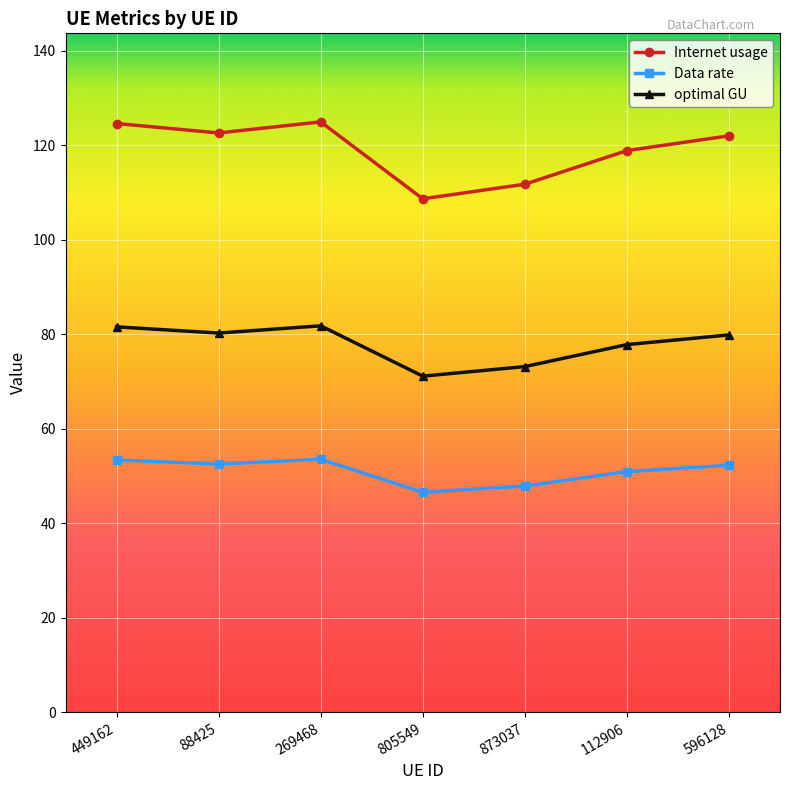

The Internet usage series shows 202.0 at 449162. True or false?

False